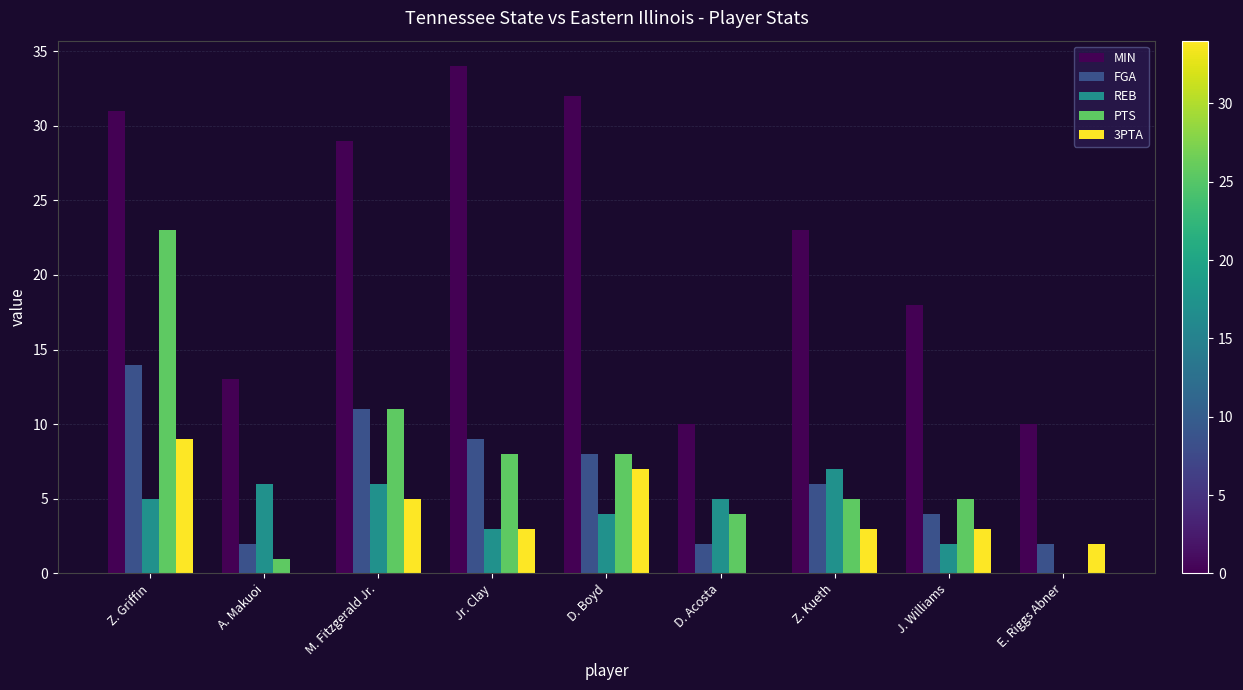

What are all the series names shown in the legend?

MIN, FGA, REB, PTS, 3PTA